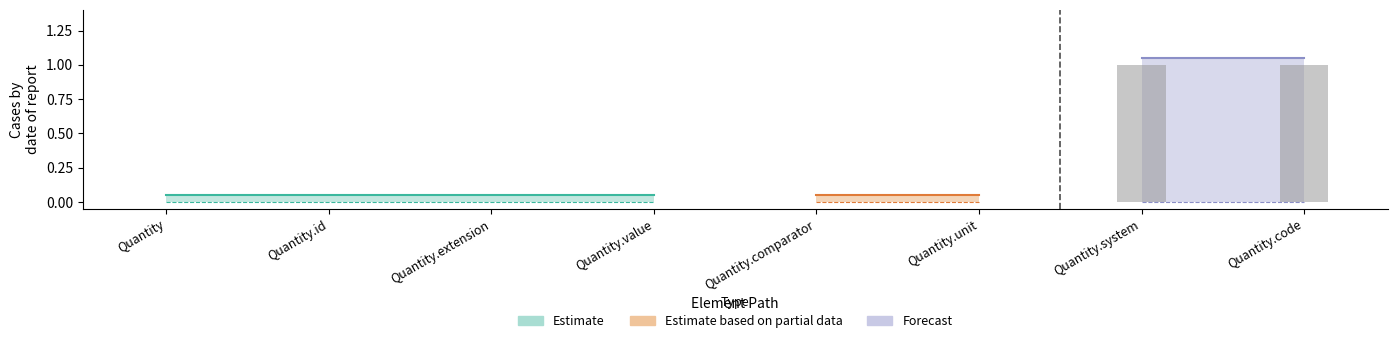

Count the values in the range 0 to 1.

8